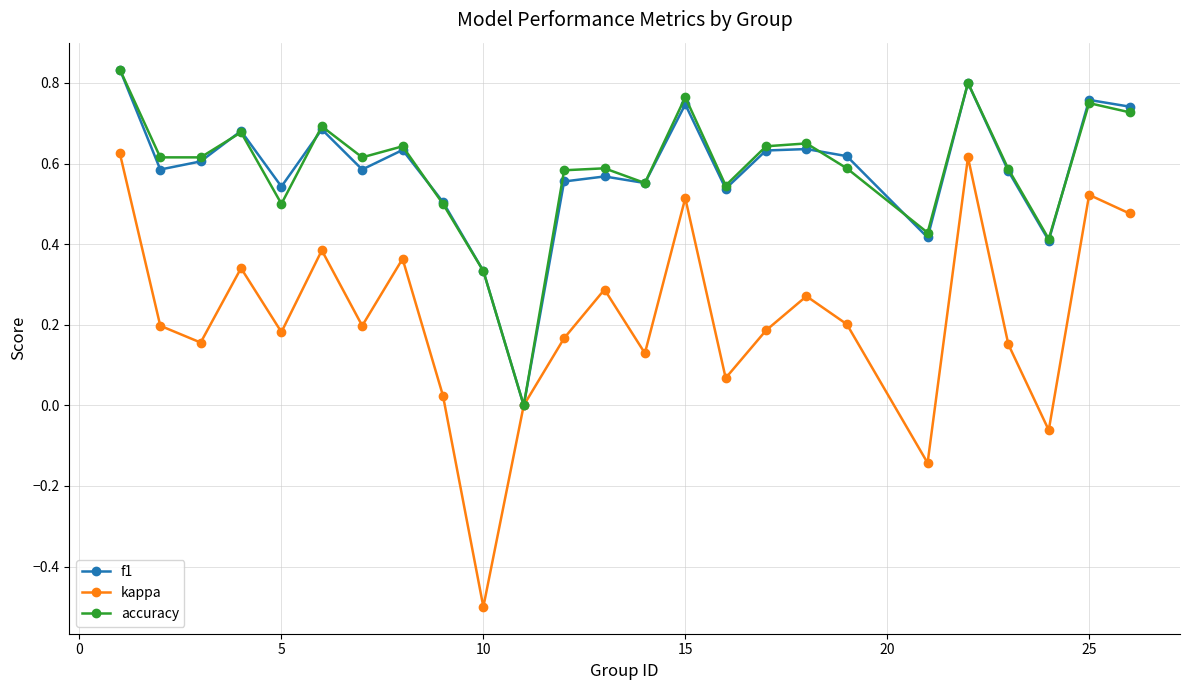

How many lines are shown in the chart?

3